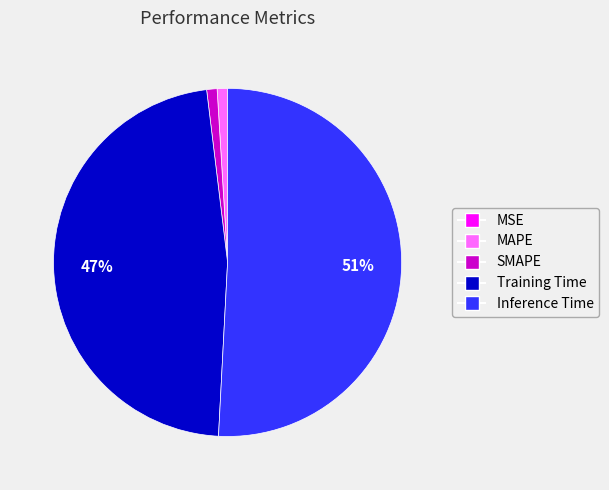

To the nearest percent, what portion does MAPE represent?

1%